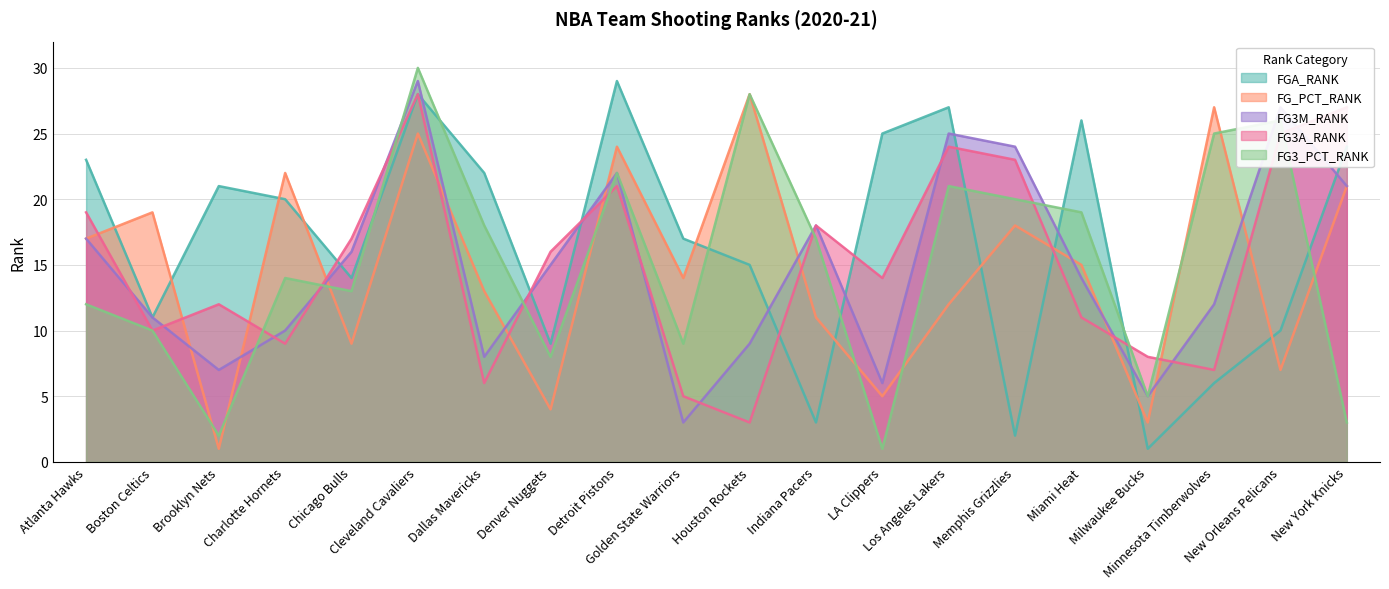

How many times do FG_PCT_RANK and FGA_RANK cross each other?

10